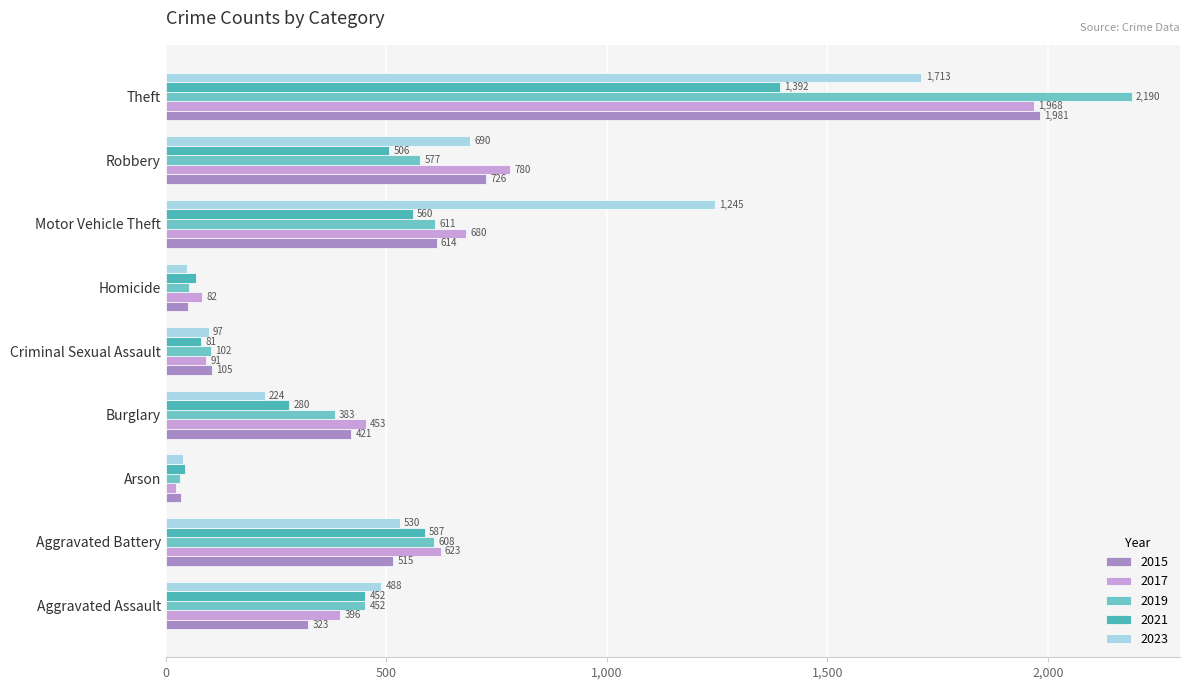

Reading right to left, list all the values displayed in this chart.

2015: Theft=1981	Robbery=726	Motor Vehicle Theft=614	Homicide=50	Criminal Sexual Assault=105	Burglary=421	Arson=35	Aggravated Battery=515	Aggravated Assault=323
2017: Theft=1968	Robbery=780	Motor Vehicle Theft=680	Homicide=82	Criminal Sexual Assault=91	Burglary=453	Arson=23	Aggravated Battery=623	Aggravated Assault=396
2019: Theft=2190	Robbery=577	Motor Vehicle Theft=611	Homicide=53	Criminal Sexual Assault=102	Burglary=383	Arson=32	Aggravated Battery=608	Aggravated Assault=452
2021: Theft=1392	Robbery=506	Motor Vehicle Theft=560	Homicide=69	Criminal Sexual Assault=81	Burglary=280	Arson=43	Aggravated Battery=587	Aggravated Assault=452
2023: Theft=1713	Robbery=690	Motor Vehicle Theft=1245	Homicide=48	Criminal Sexual Assault=97	Burglary=224	Arson=39	Aggravated Battery=530	Aggravated Assault=488